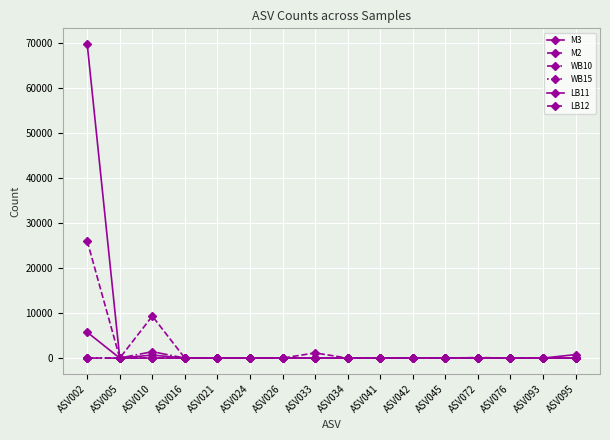

Is the value of LB11 at ASV045 greater than the value of M3 at ASV026?

No